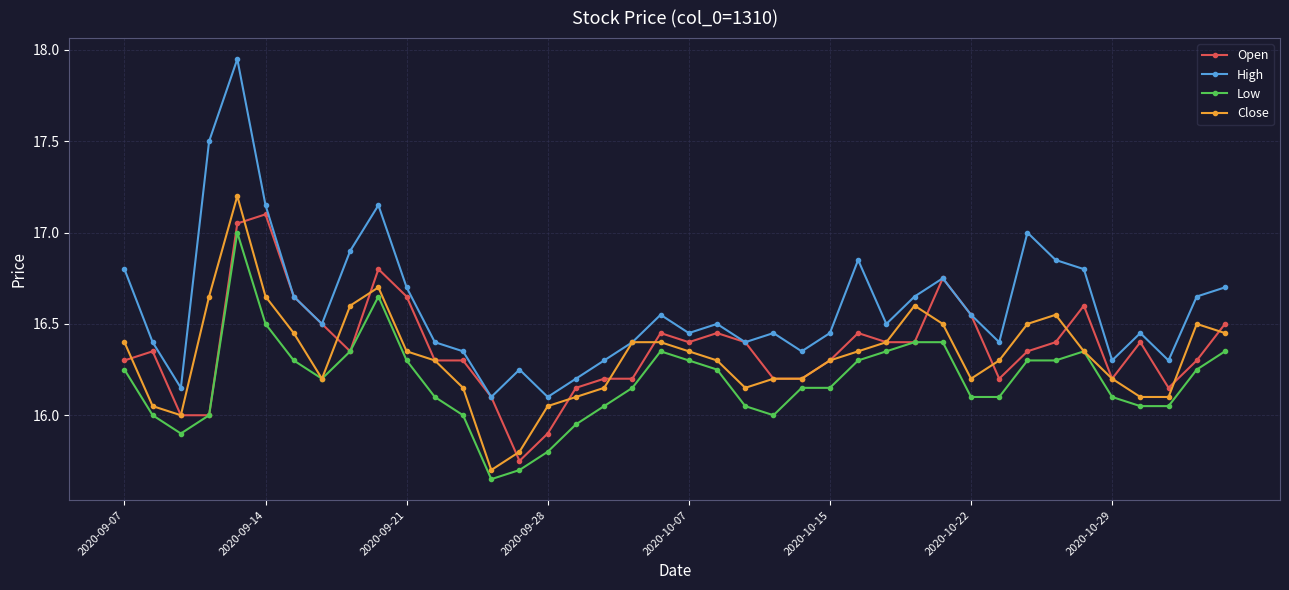

Which series has the largest total across all categories?

High